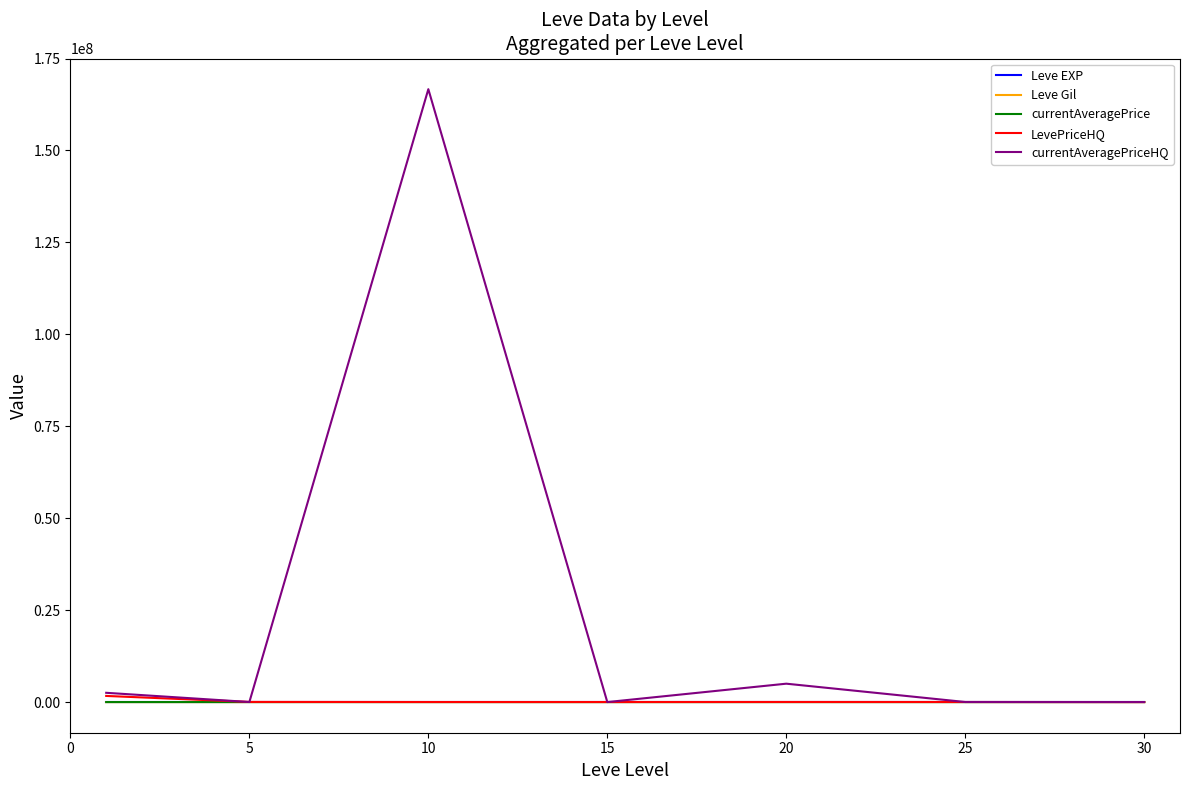

What is the maximum value shown in the chart?

166669083.3